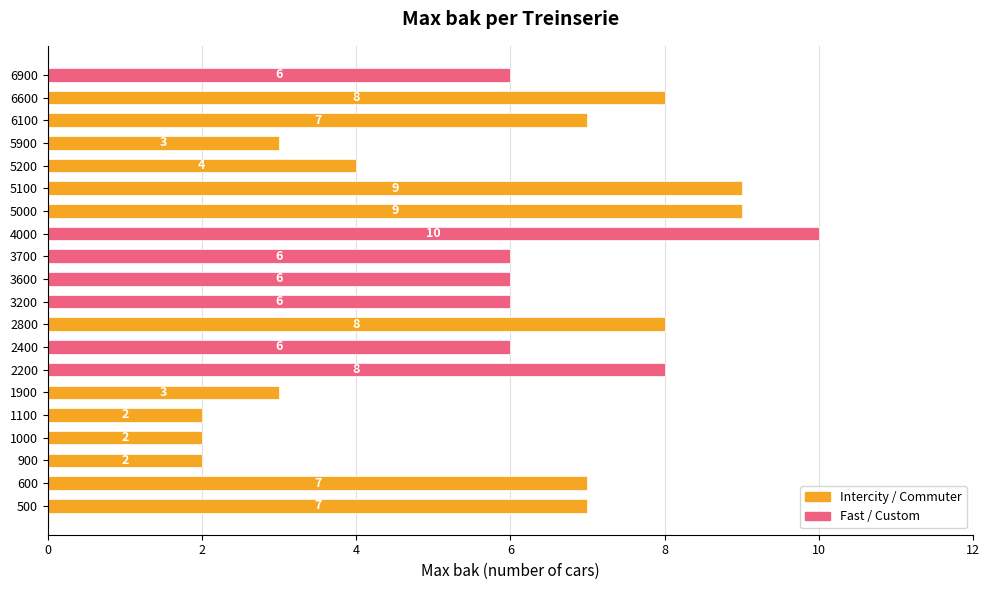

The chart shows a value of 2 at 1000. True or false?

True